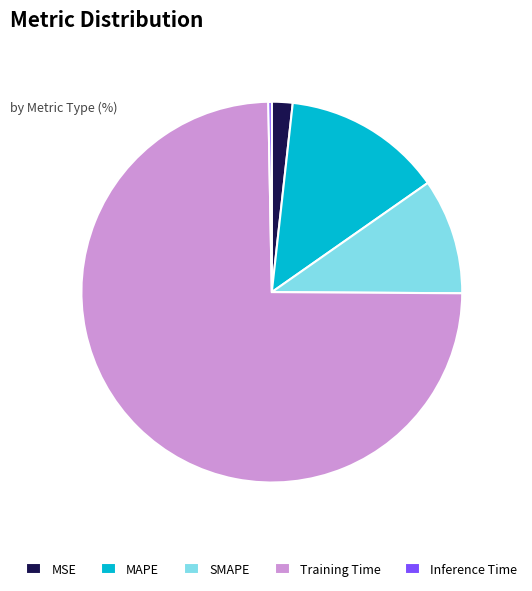

Do Inference Time and Training Time together represent more than half of the pie?

Yes